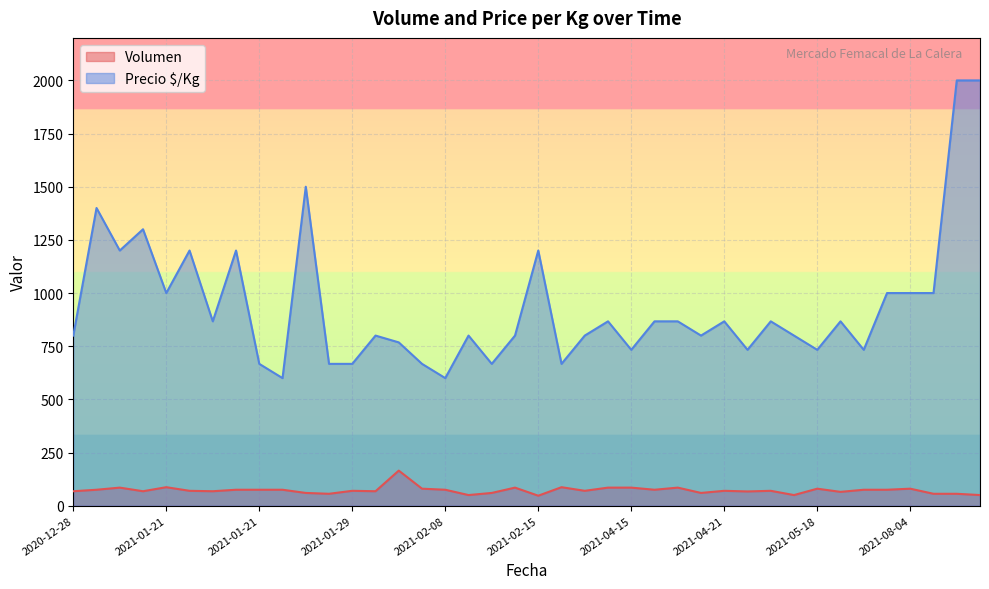

Which category has the lowest value in the Volumen series?

2021-02-15